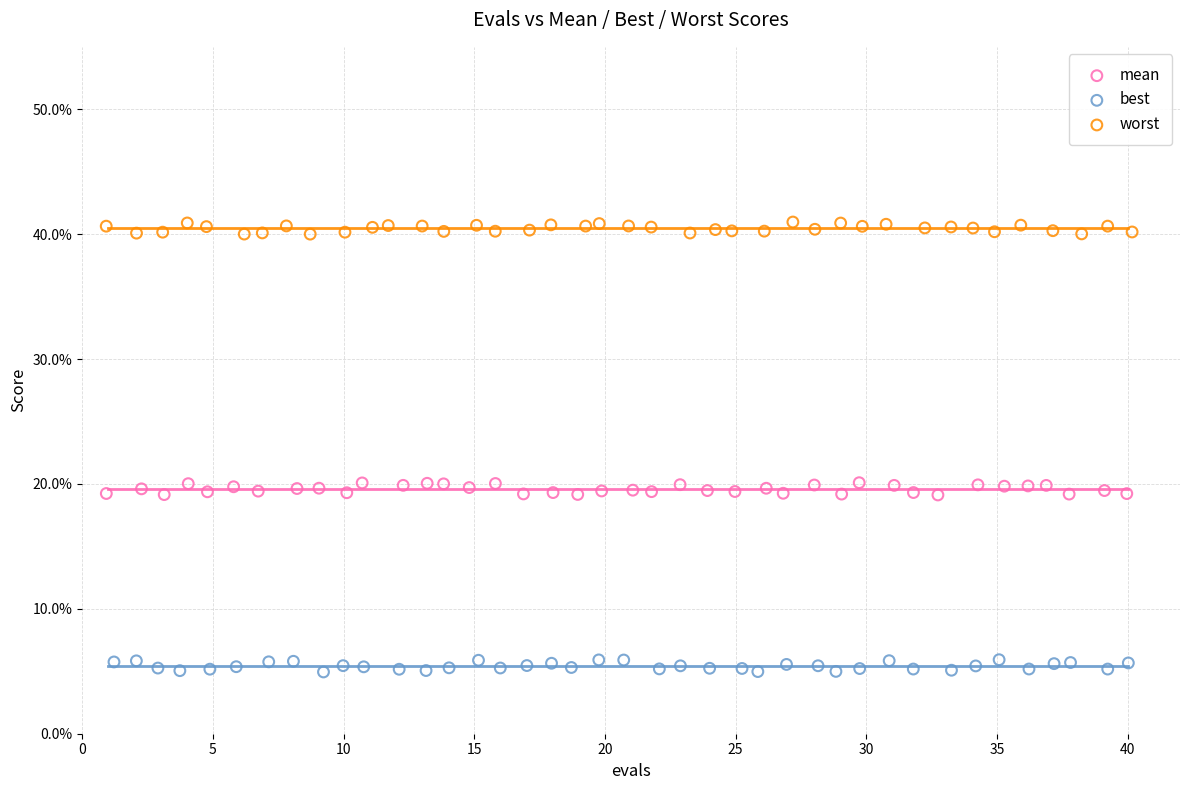

Which series contains the lowest Y value?

best